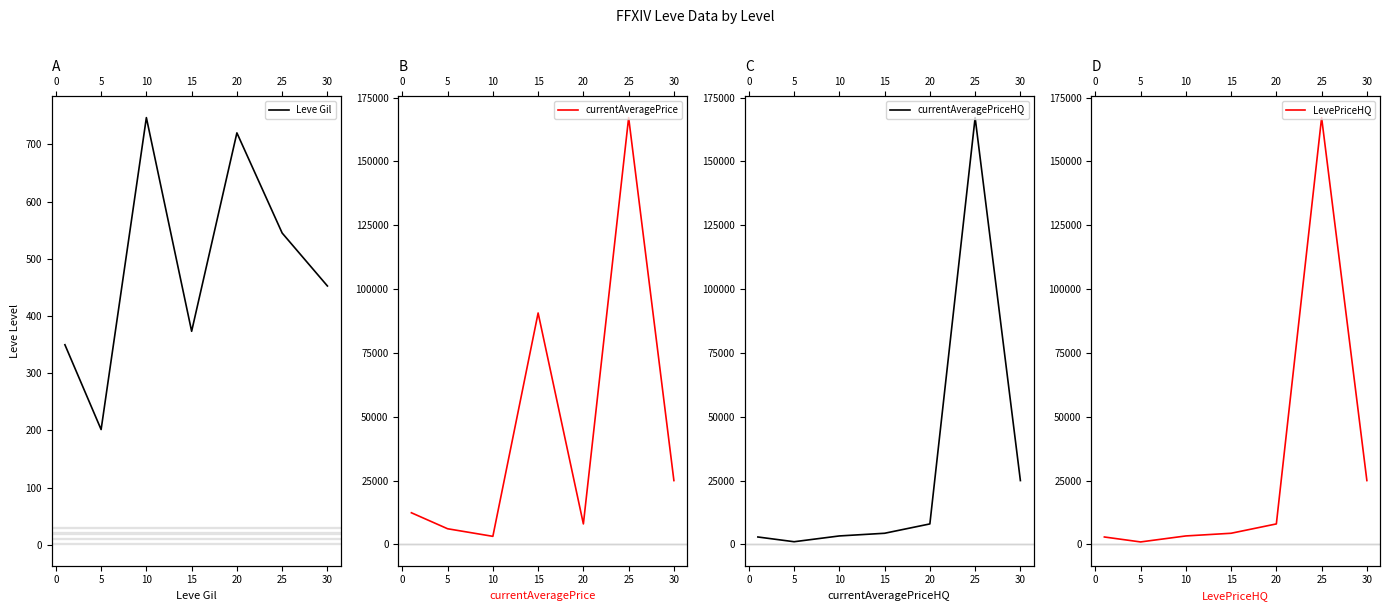

Reading right to left, extract all data points from this chart.

Leve Gil: 452.5	545.0	720.0	373.3	746.7	201.7	349.8
currentAveragePrice: 24997.5	167182.0	8016.5	90646.7	3150.2	6123.7	12387.2
currentAveragePriceHQ: 24997.5	167168.7	8016.7	4356.8	3307.3	1041.5	2898.0
LevePriceHQ: 24997.5	167168.7	8016.7	4356.8	3307.3	958.2	2898.0